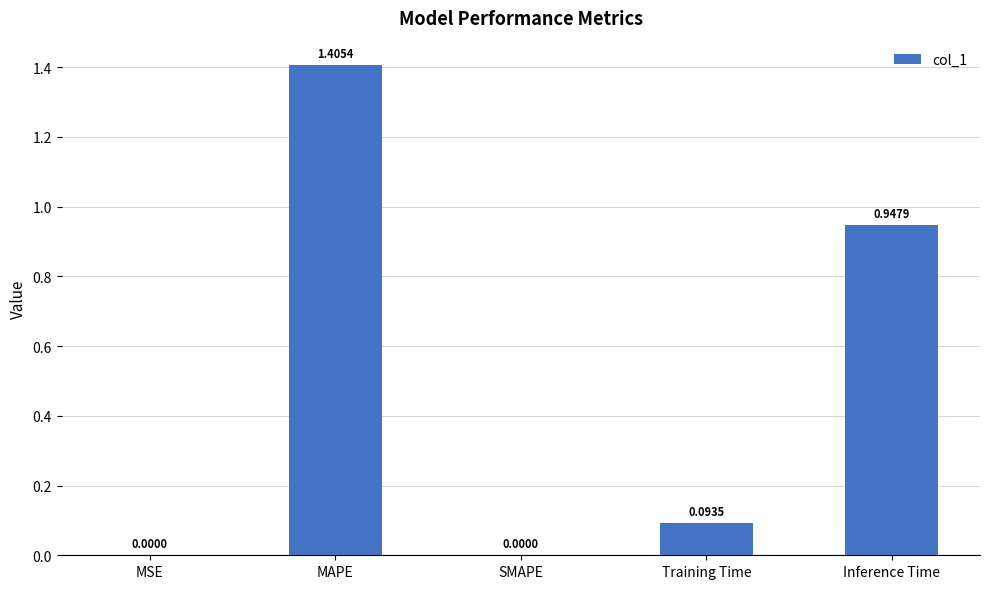

Between Inference Time and MSE, which is larger?

Inference Time